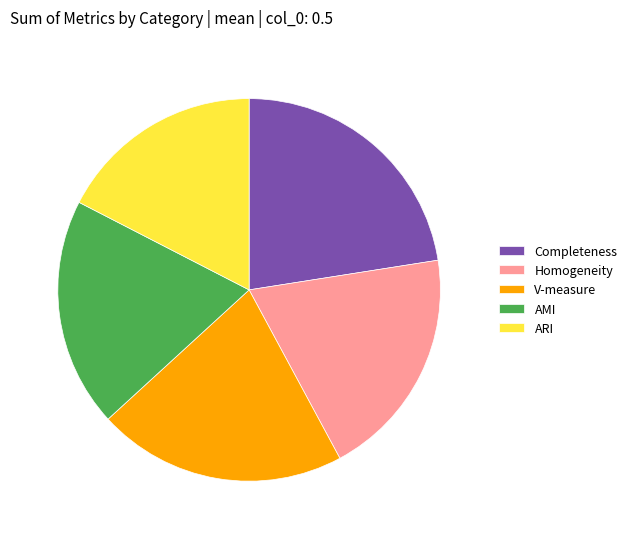

How many slices are in this pie chart?

5